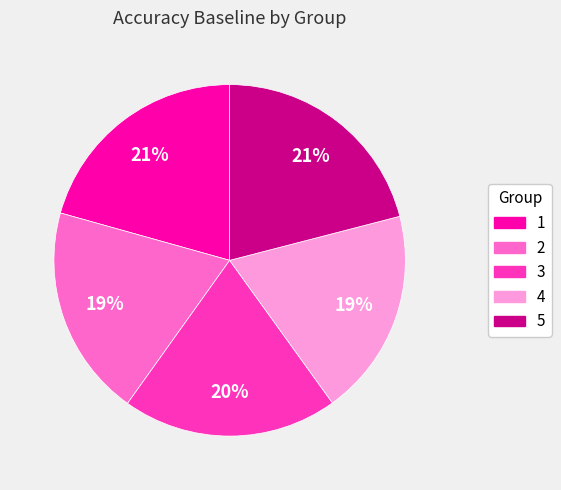

Is it true that 1 is 21% of the pie?

True